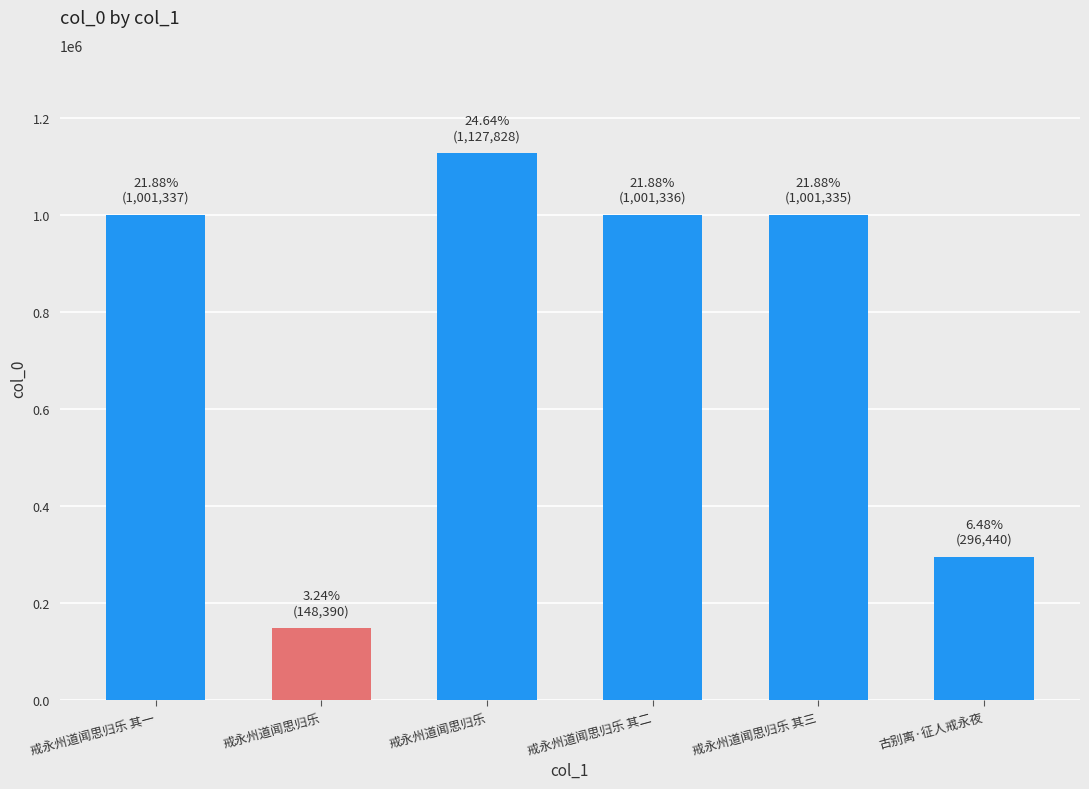

How many bars are there in total?

6